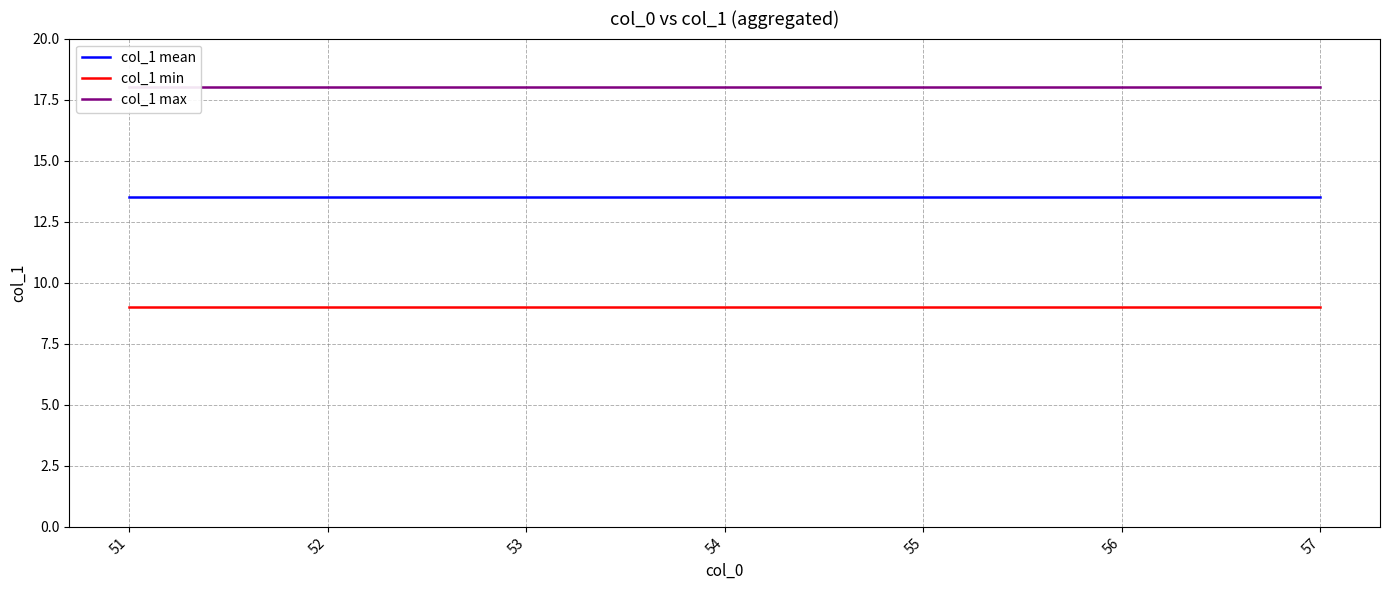

Reading right to left, what are all the values shown in this chart?

col_1 mean: 13.5	13.5	13.5	13.5	13.5	13.5	13.5
col_1 min: 9.0	9.0	9.0	9.0	9.0	9.0	9.0
col_1 max: 18.0	18.0	18.0	18.0	18.0	18.0	18.0